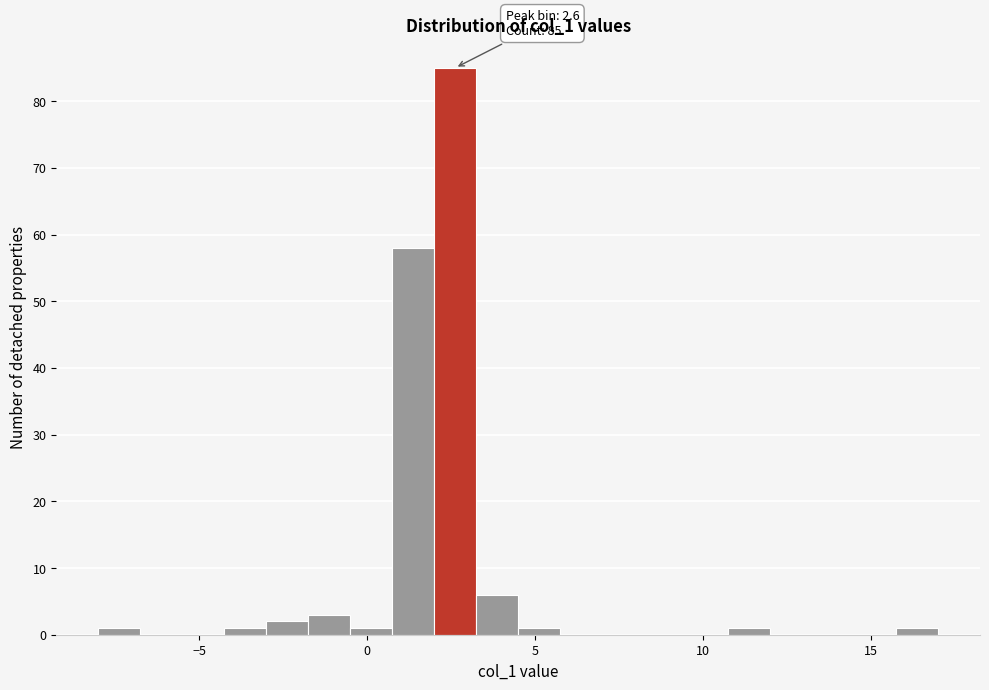

Read against the x-axis, roughly where is the centre of the tallest bar?

2.5